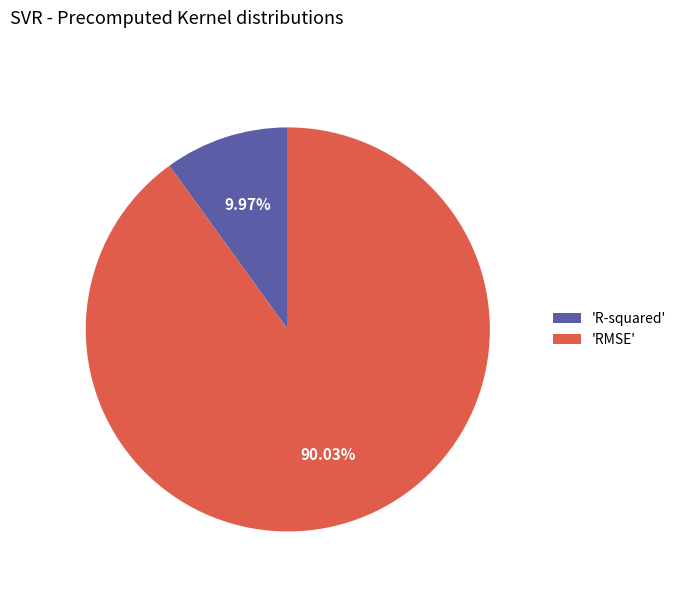

Which has a higher value, 'R-squared' or 'RMSE'?

'RMSE'